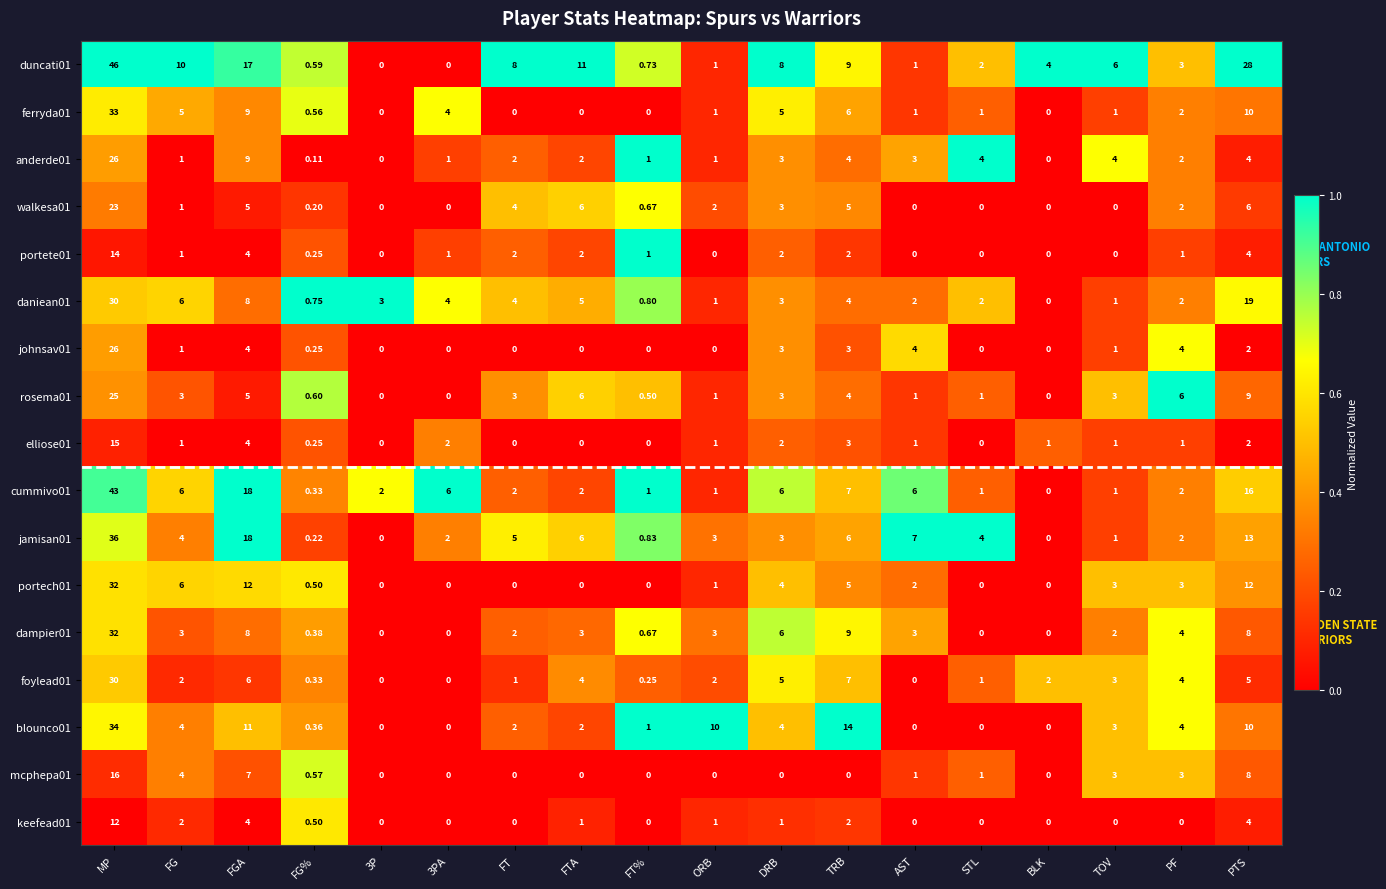

At which category is the sum across all series the highest?

MP